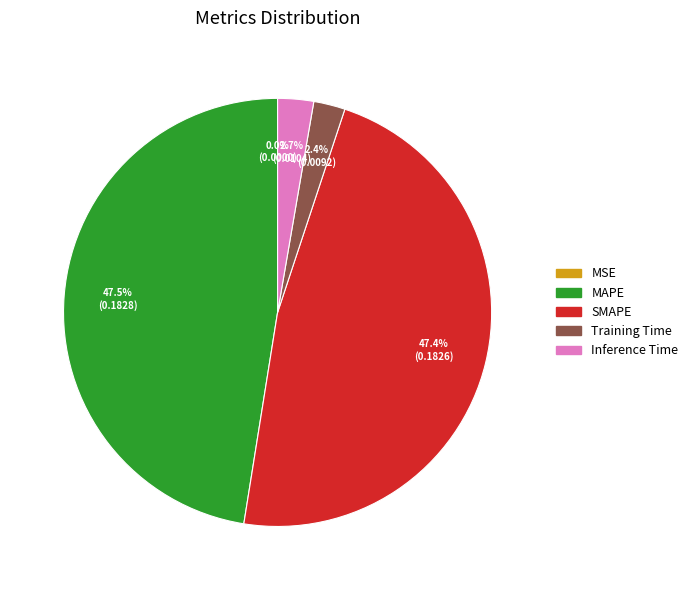

The SMAPE slice represents 47% of the pie. True or false?

True